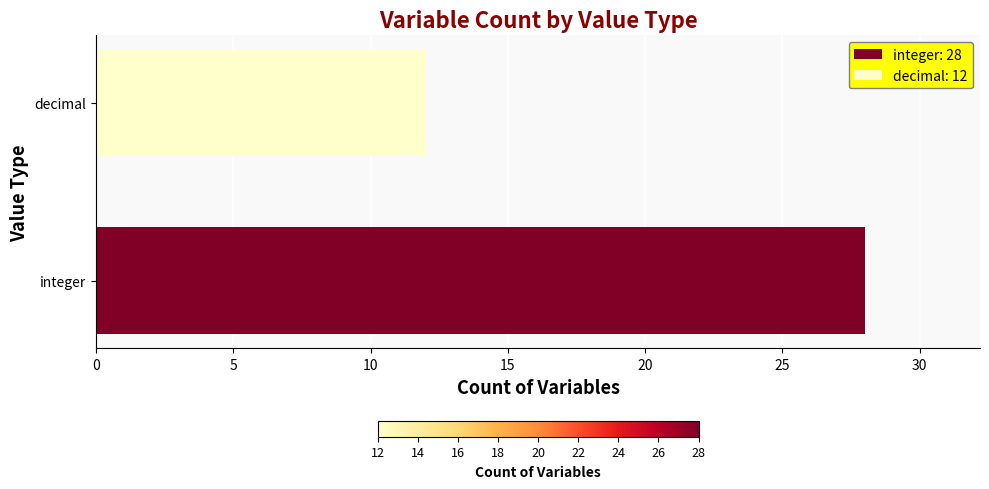

Rank the categories by value from highest to lowest.

integer, decimal